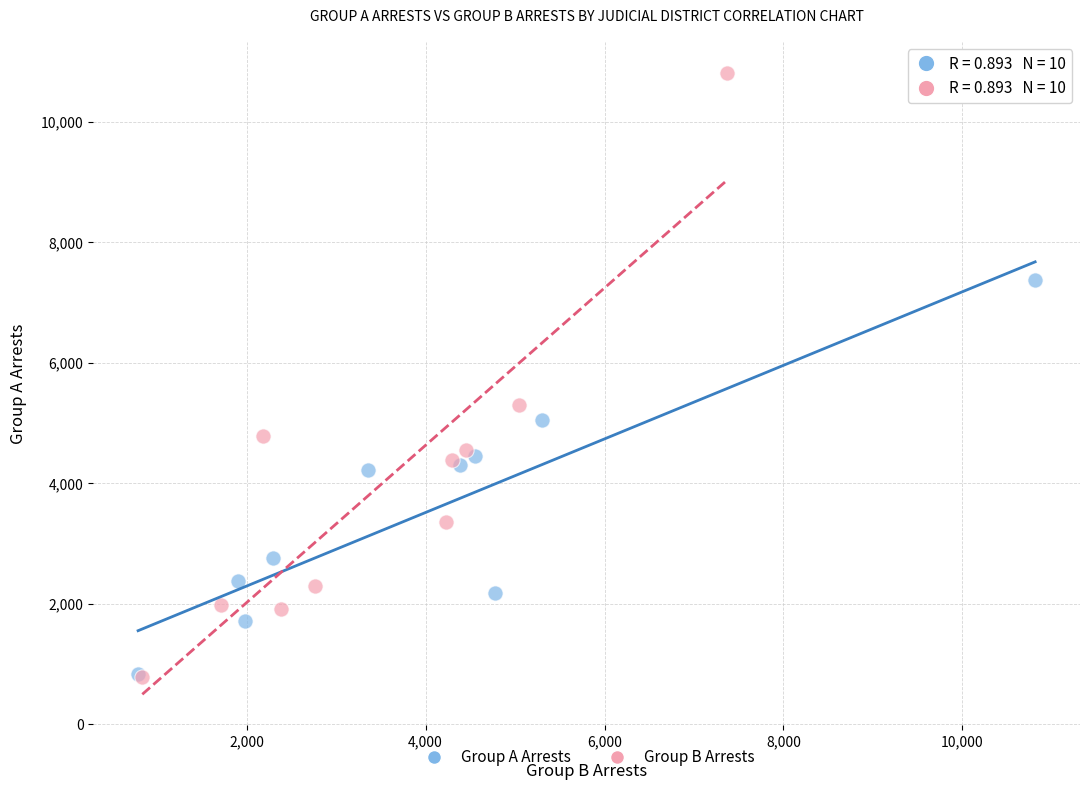

Which series has the largest Y range (max minus min)?

Group B Arrests